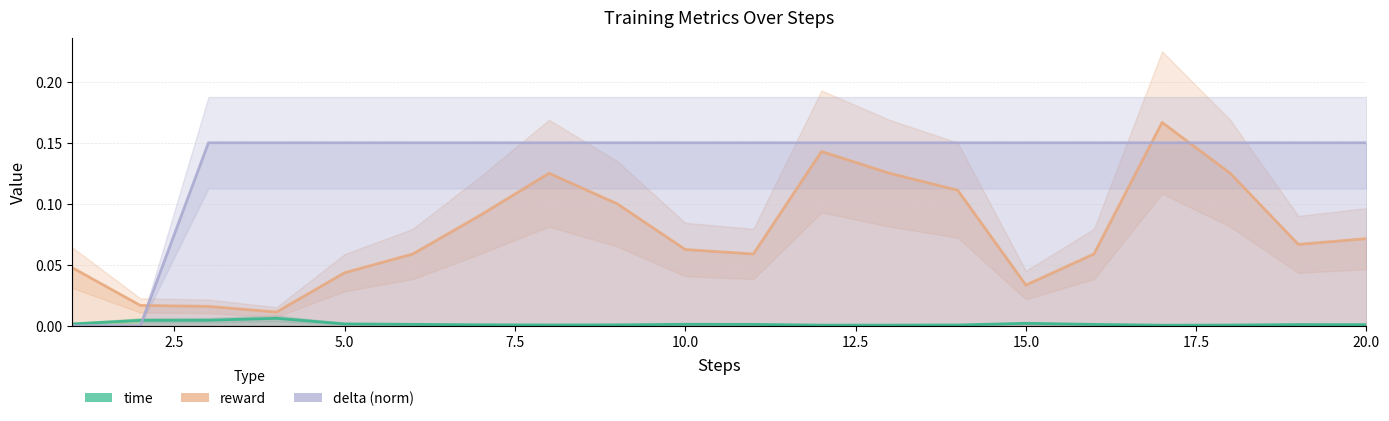

Where is the first local maximum for time?

4